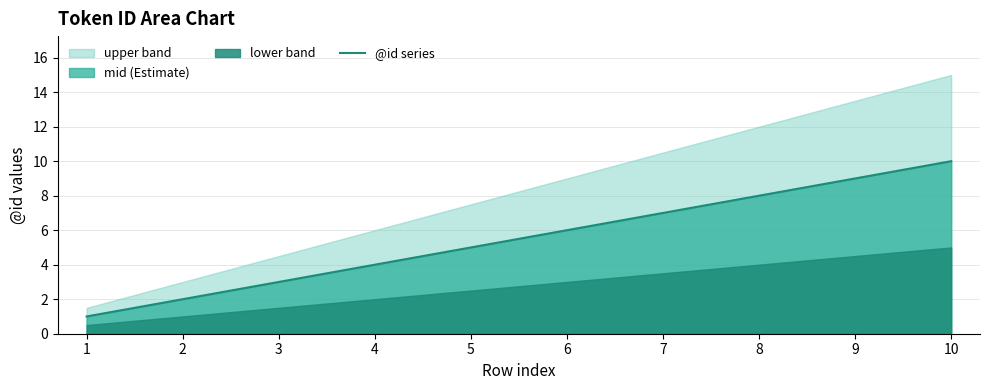

Where does the data first go above 6?

7